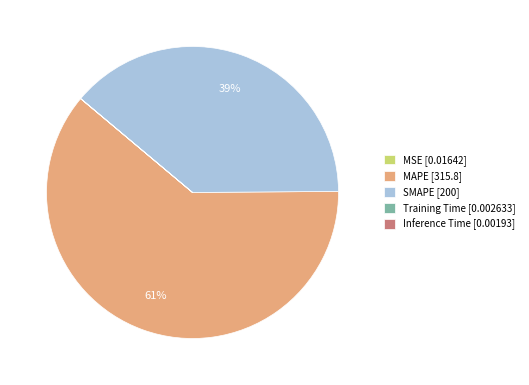

To the nearest percent, what is the difference between the largest and smallest slice percentages?

61%